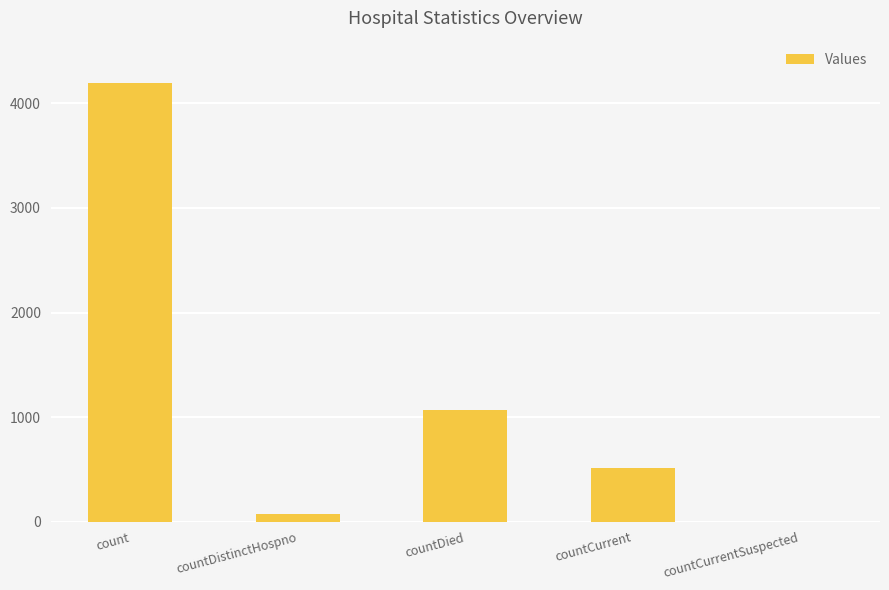

What is the ratio of the value at count to the value at countDistinctHospno?

56.7